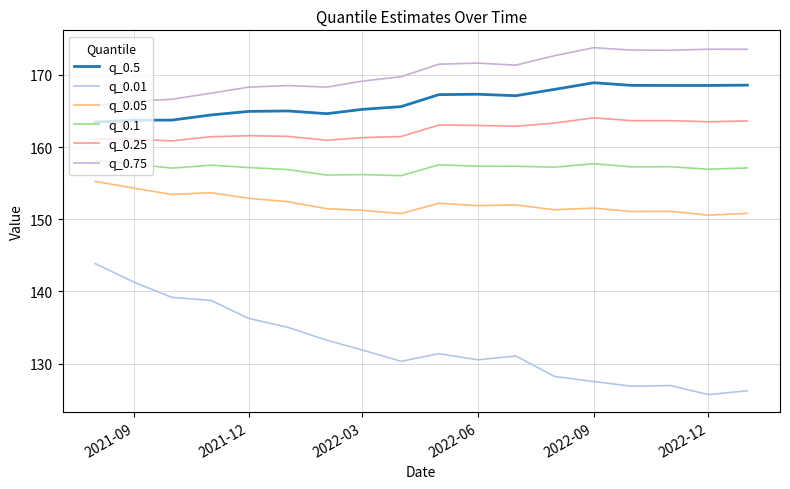

List the series in order of their peak value, lowest first.

q_0.01, q_0.05, q_0.1, q_0.25, q_0.5, q_0.75